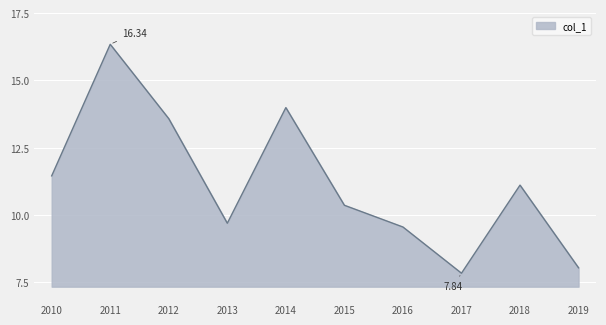

What is the ratio of the value at 2012 to the value at 2013?

1.4